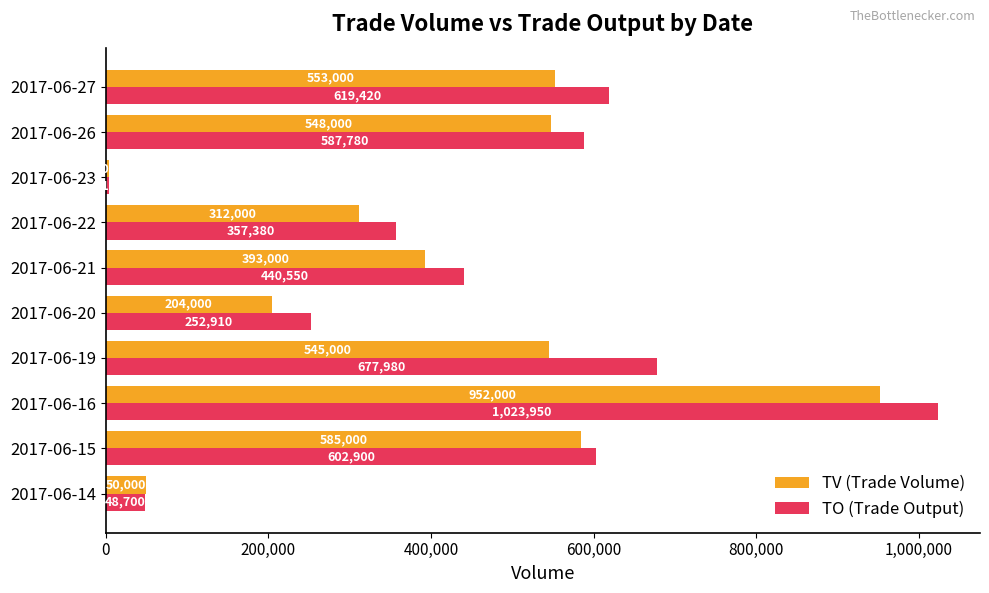

The value of TO (Trade Output) at 2017-06-22 is 553561. True or false?

False